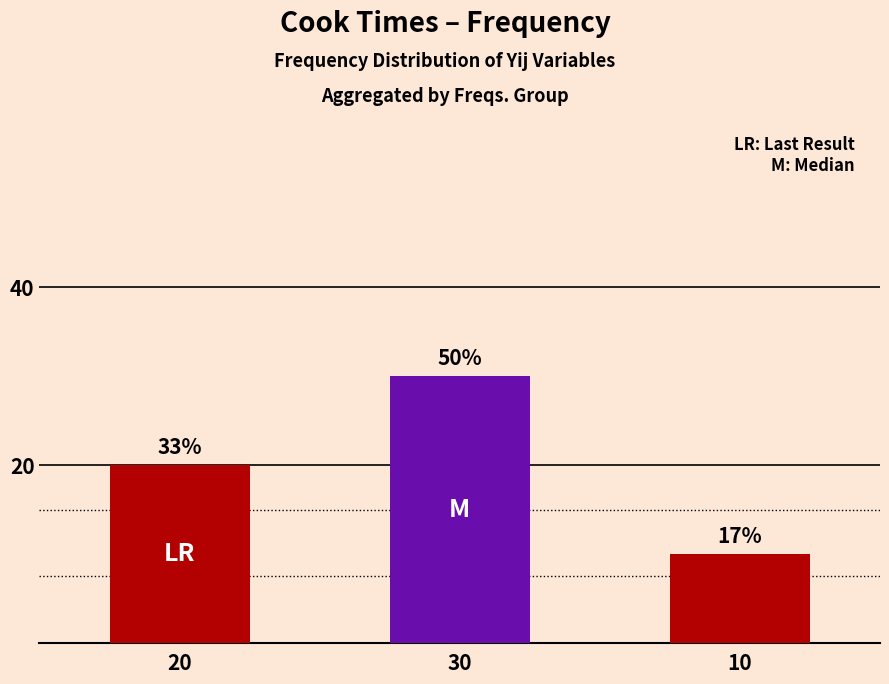

True or false: the data shows 44 at 30.

False